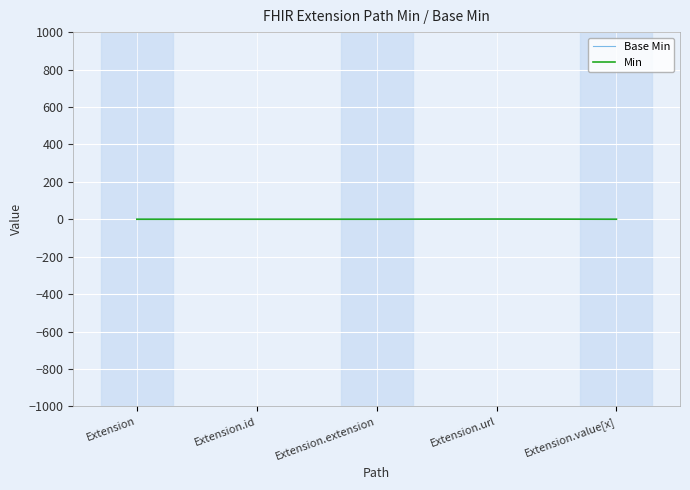

Does the chart display data point markers on the line(s)?

No